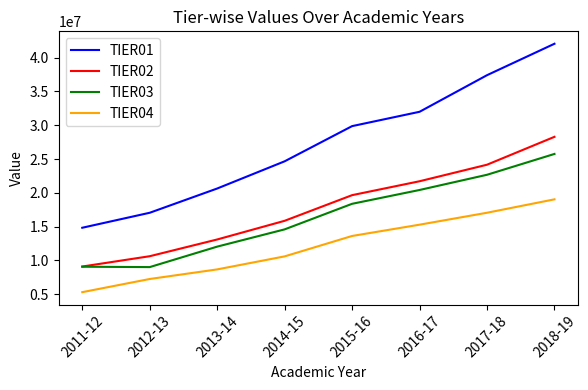

What is the total value across all series at 2011-12?

38296687.0